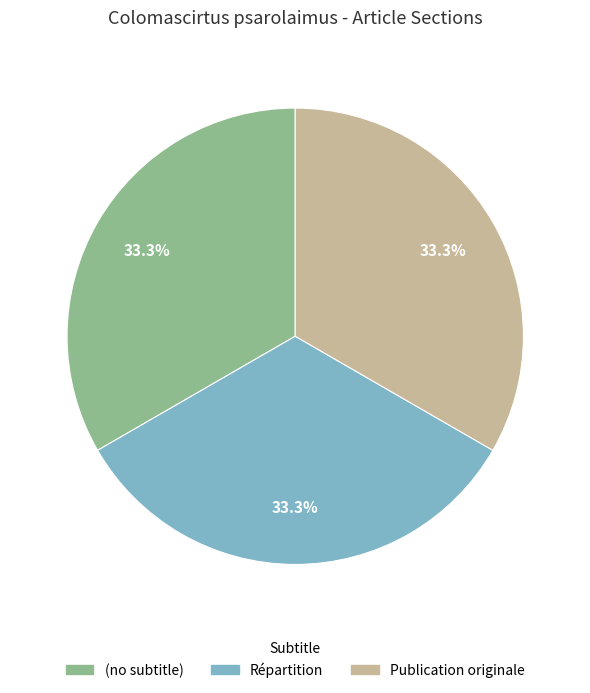

Approximately how many times larger is the value at Répartition compared to Publication originale?

1.0